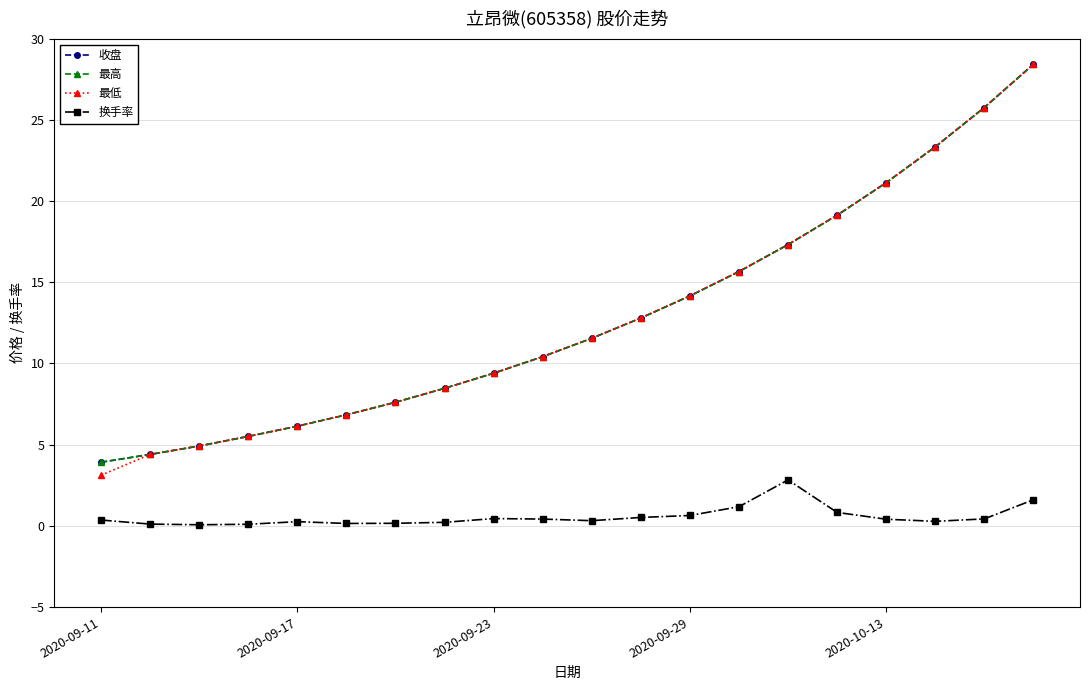

True or false: 最低 and 收盘 cross at least once.

False